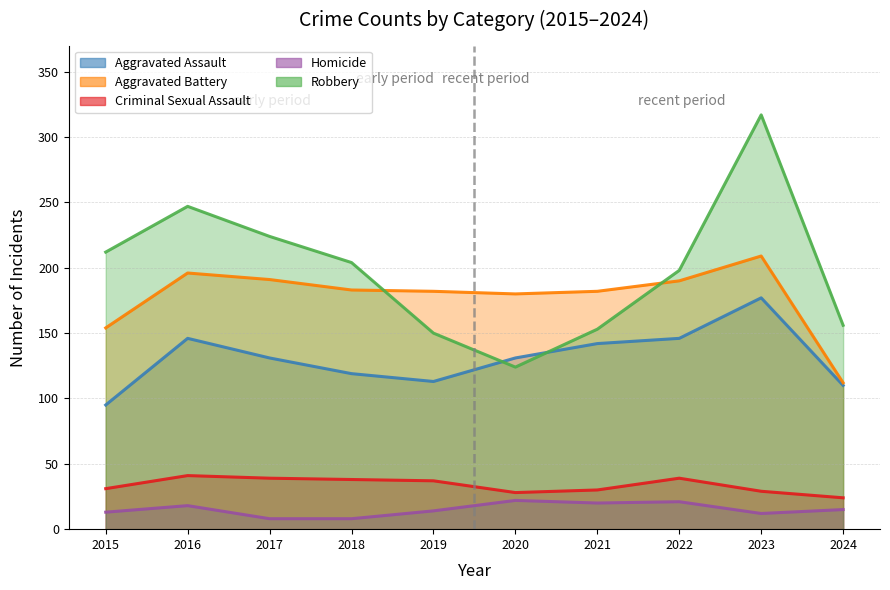

What is the total value across all series at 2024?

417